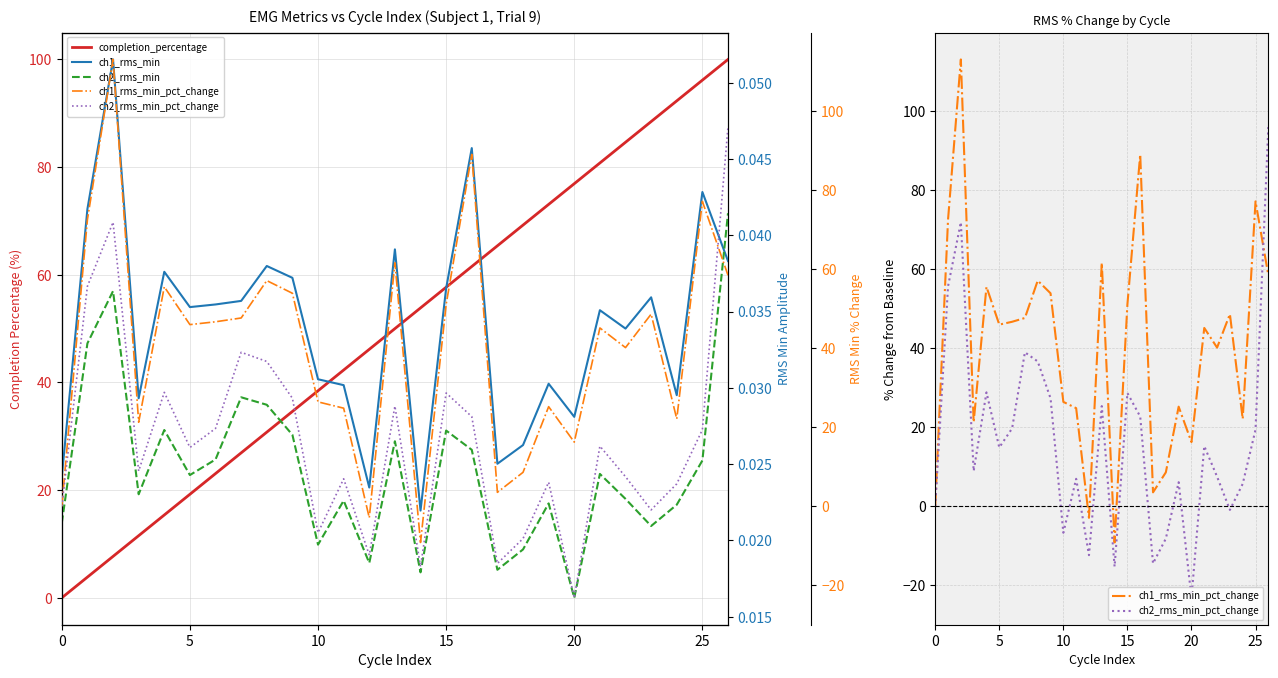

Where is ch2_rms_min_pct_change nearest to the value 36?

8